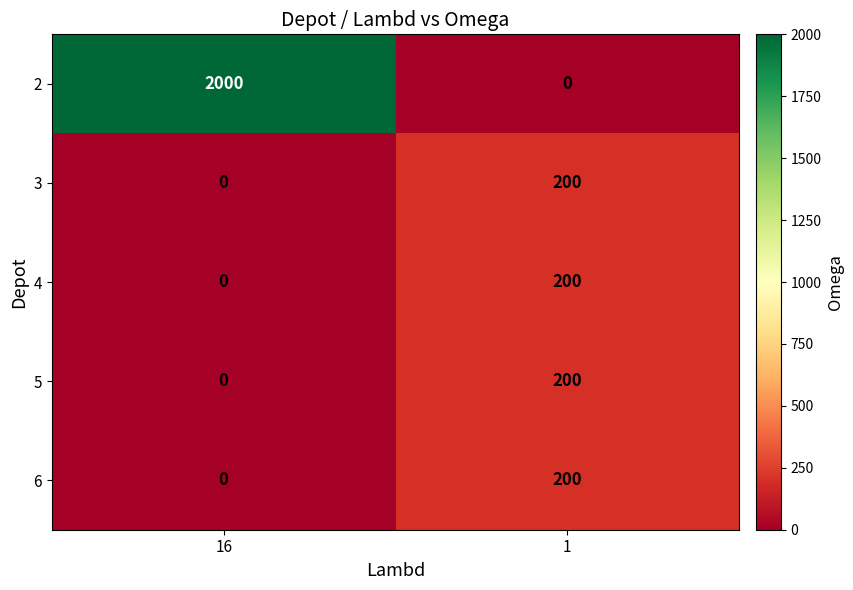

What is the difference between the highest and lowest values at 1?

200